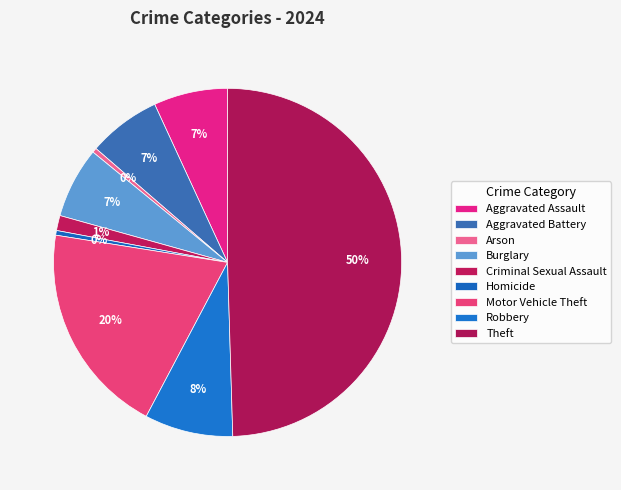

Which category has the smallest portion of the pie?

Arson